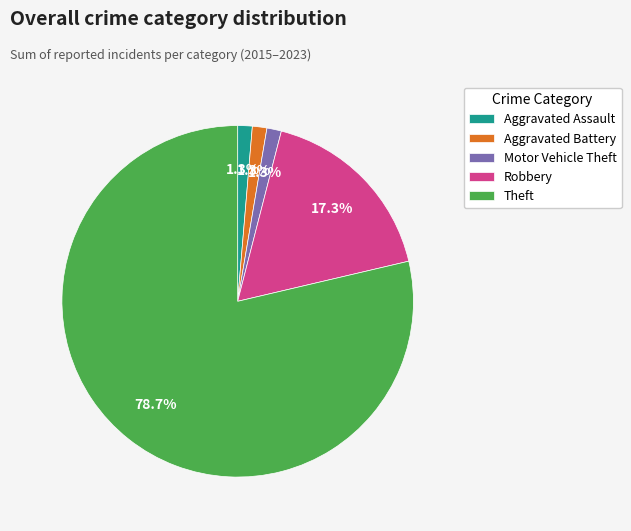

Do Theft and Robbery together represent more than half of the pie?

Yes